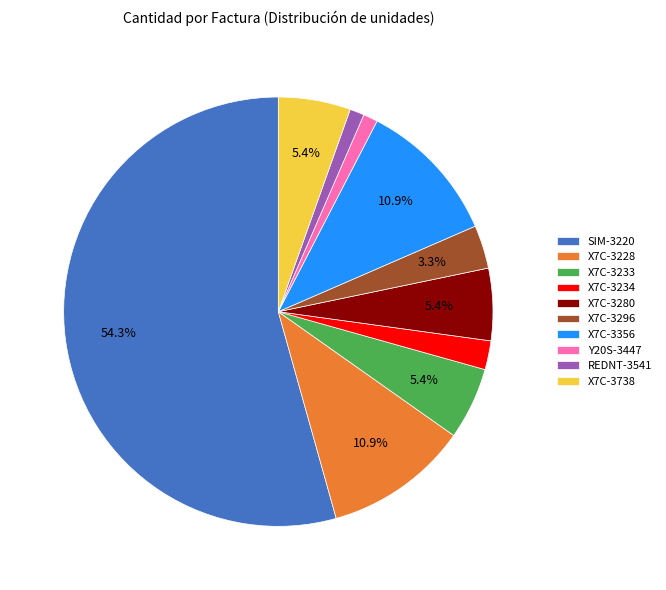

Is there a majority slice in this chart?

Yes